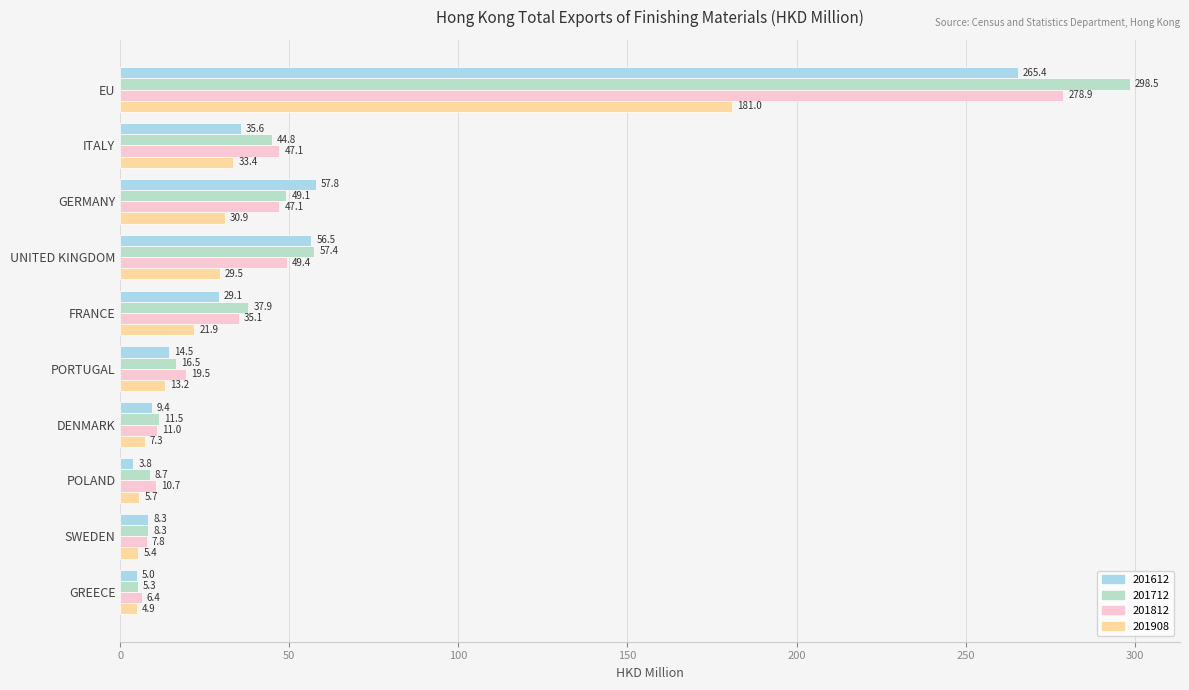

Which series changed the most between GERMANY and SWEDEN?

201612